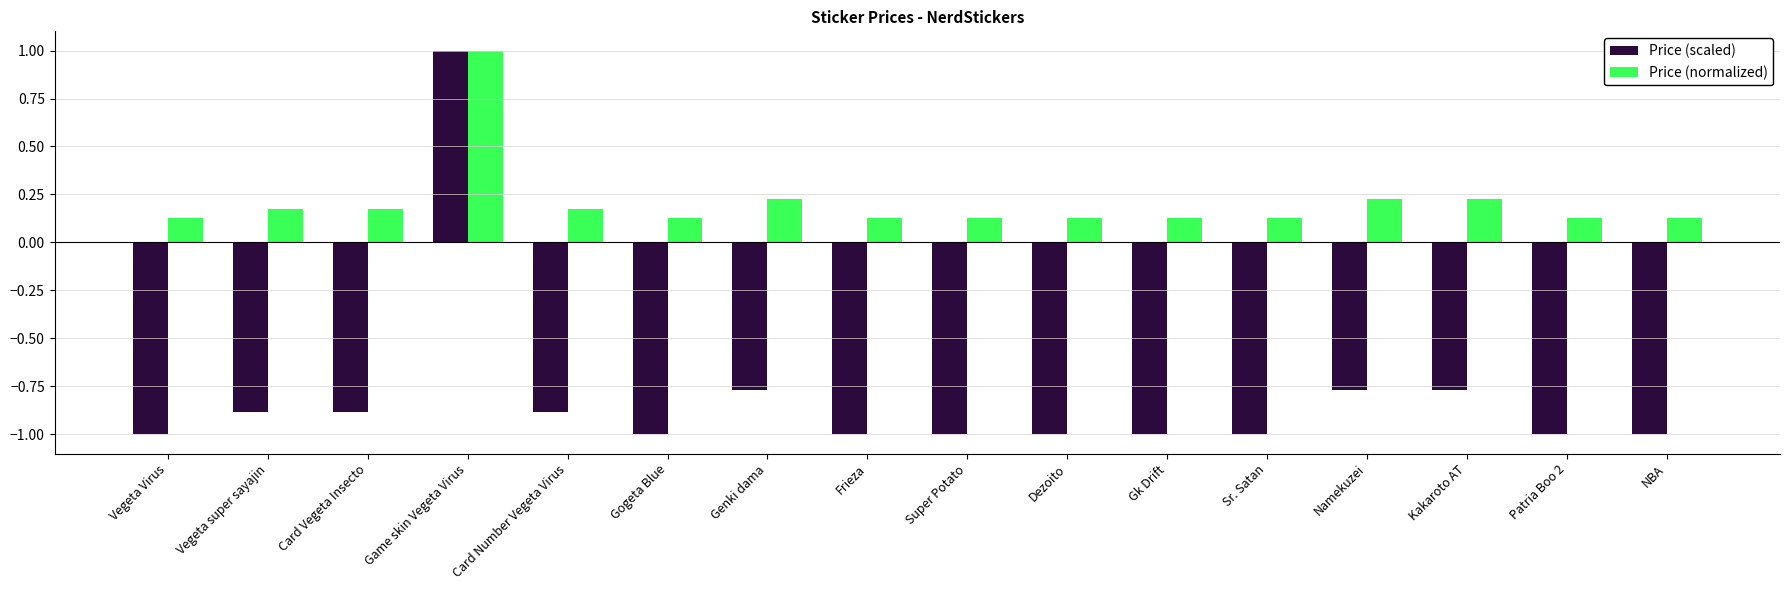

What position from the right is Dezoito?

7